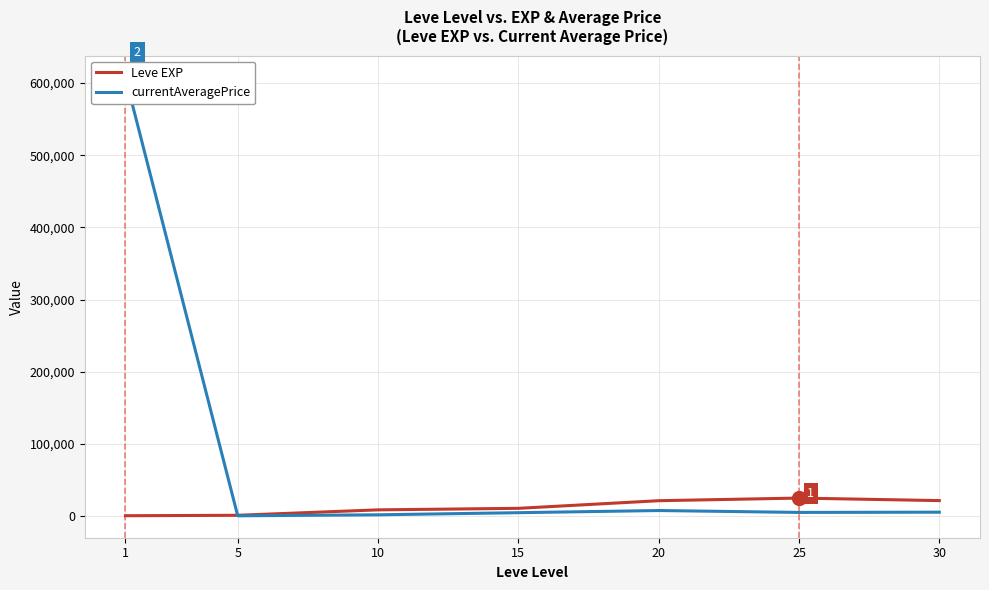

Reading left to right, list all the values displayed in this chart.

Leve EXP: 800.0	1420.0	8930.0	11040.0	21600.0	25250.0	21740.0
currentAveragePrice: 607572.9	692.6	2074.1	5000.0	8000.0	5384.2	5723.0